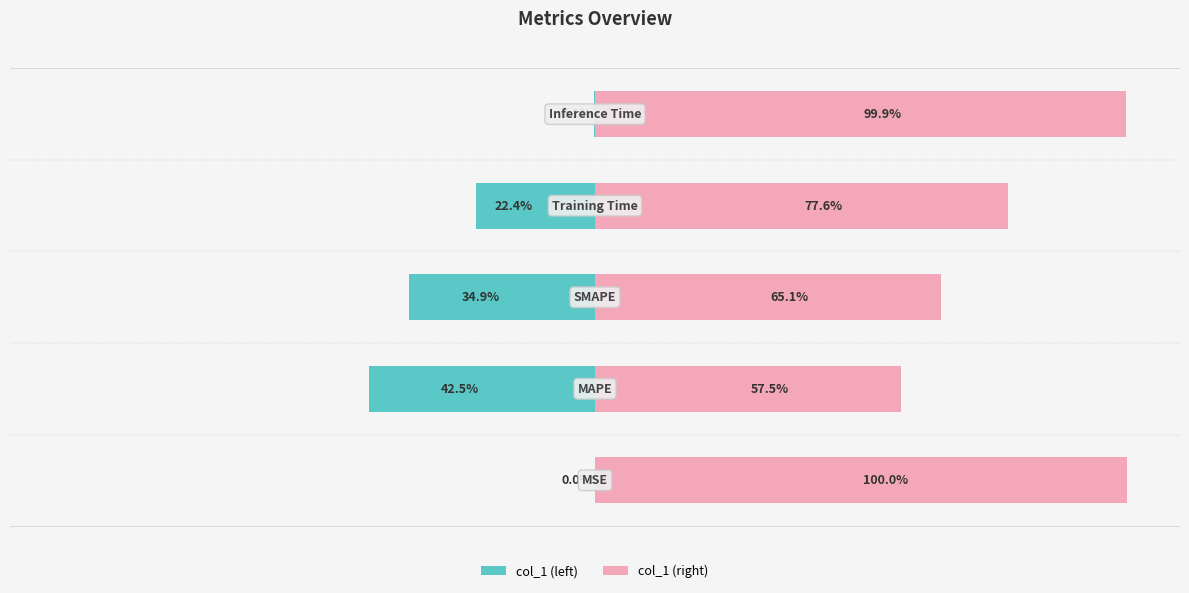

How many distinct data groups are displayed?

2